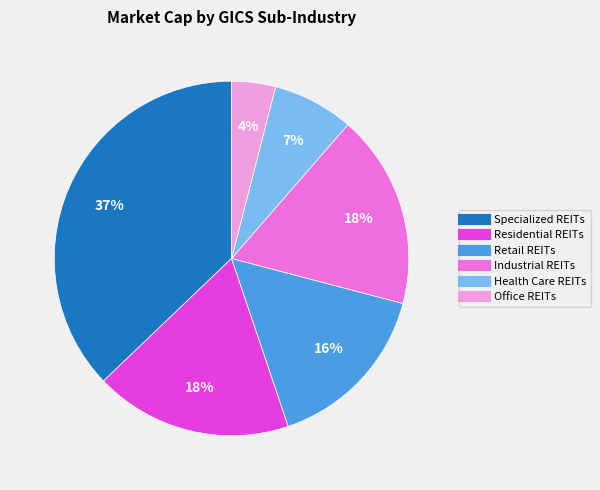

To the nearest percent, what is the difference between the largest and smallest slice percentages?

33%